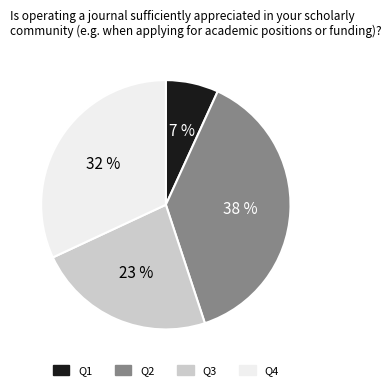

What is the largest slice in the pie chart?

Q2